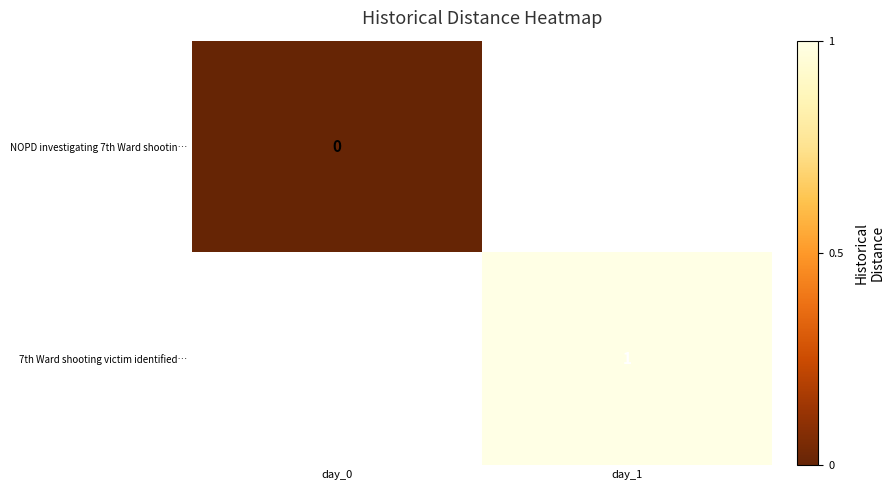

Is it true that 7th Ward shooting victim identified… equals 1 at day_1?

True